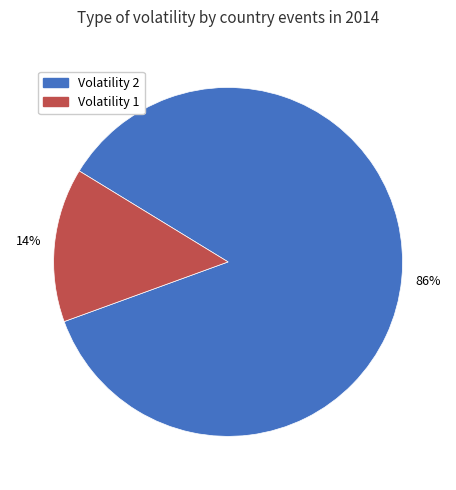

Does any single category account for the majority?

Yes